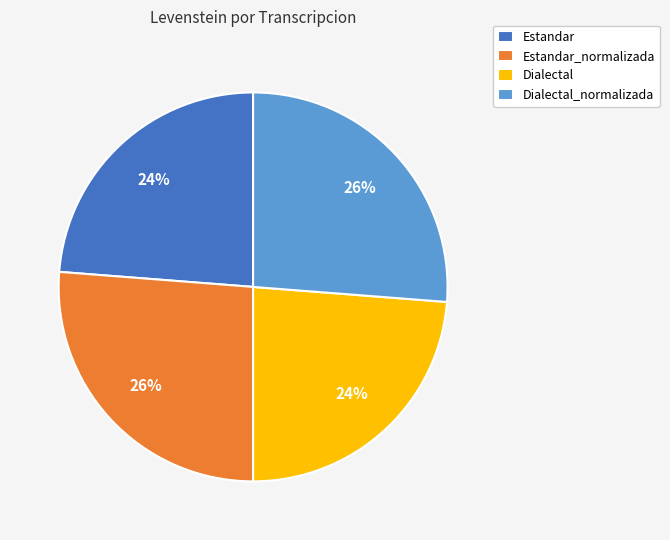

Is the sum of Estandar_normalizada and Dialectal_normalizada greater than half?

Yes